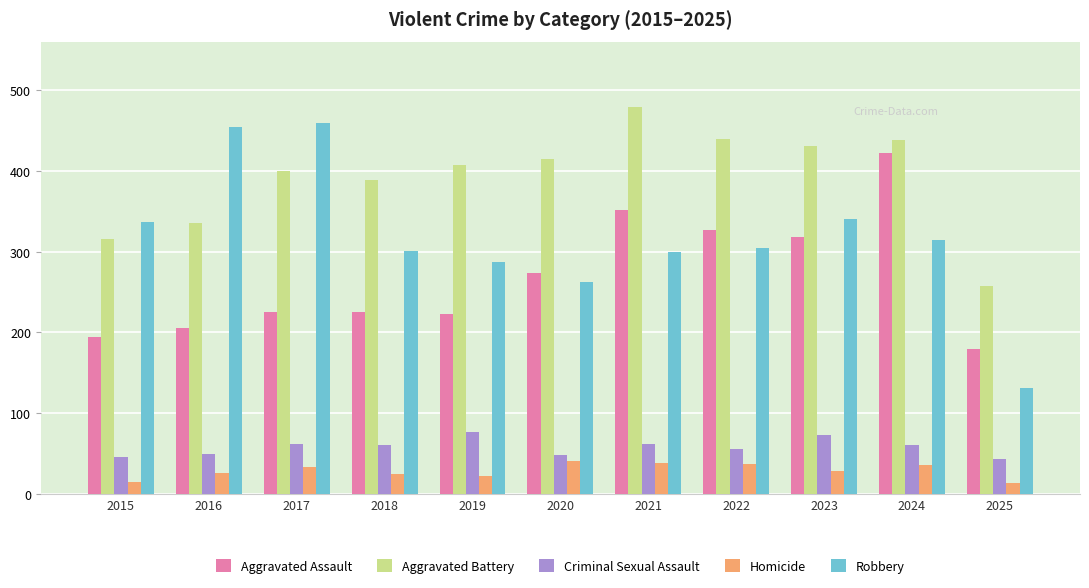

At 2019, list the series in order from smallest to largest.

Homicide, Criminal Sexual Assault, Aggravated Assault, Robbery, Aggravated Battery